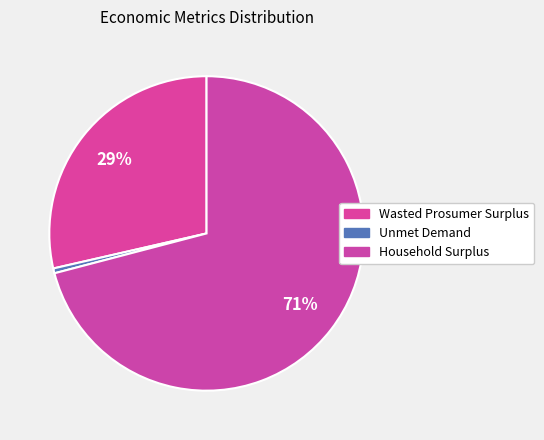

True or false: Unmet Demand accounts for 1% of the total.

True